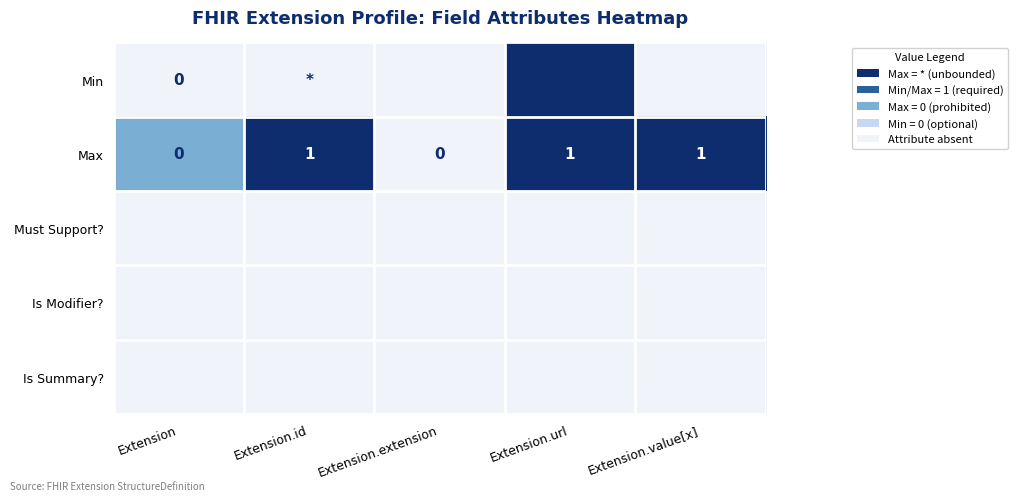

The Max series shows 0.6 at Extension.extension. True or false?

False